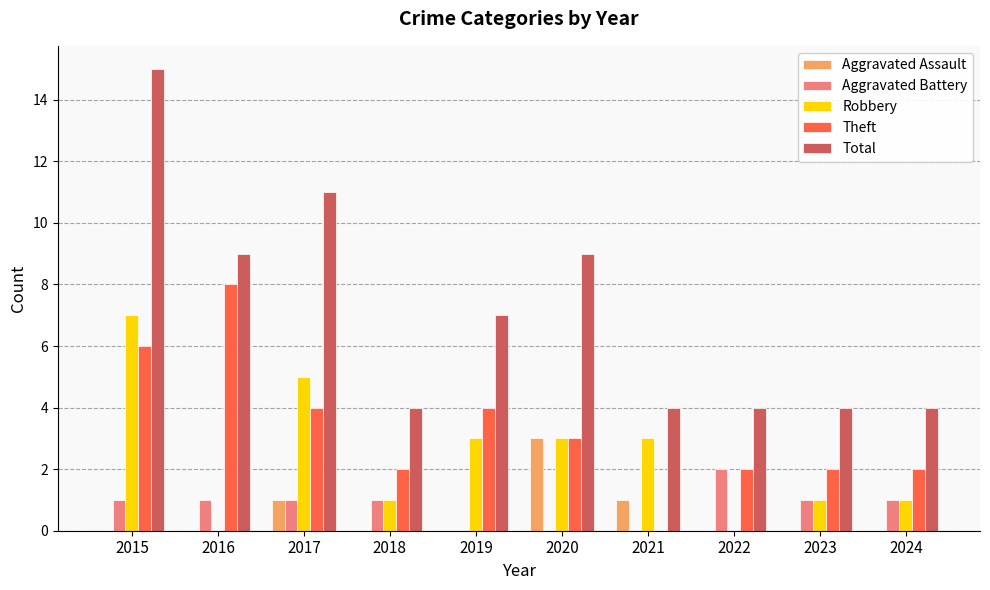

Count the number of data series in this chart.

5